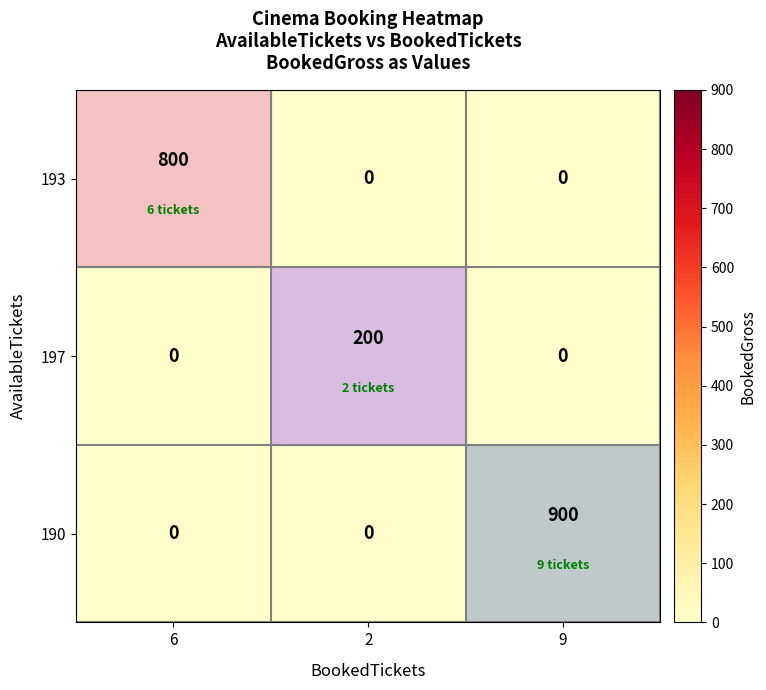

True or false: 193 has a value of 800 at 6.

True